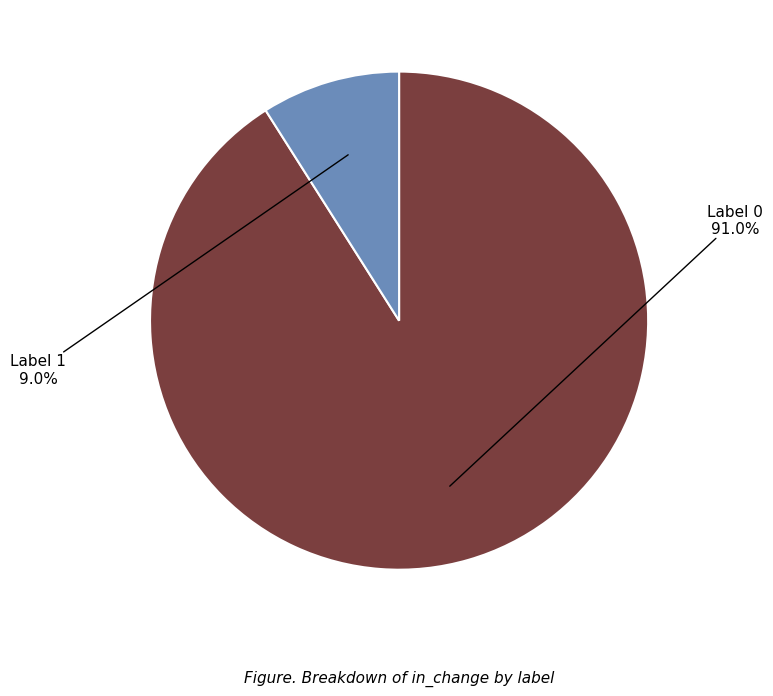

Is there any slice that represents more than half of the pie?

Yes